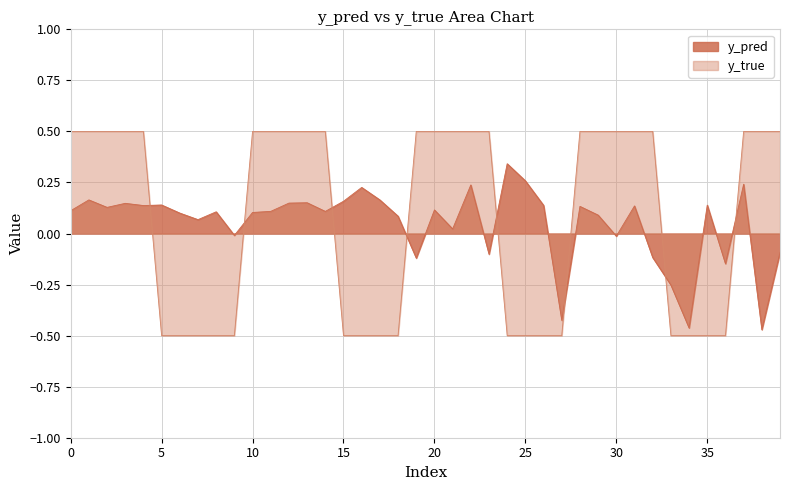

What is the lowest value of the y_pred series?

-0.5